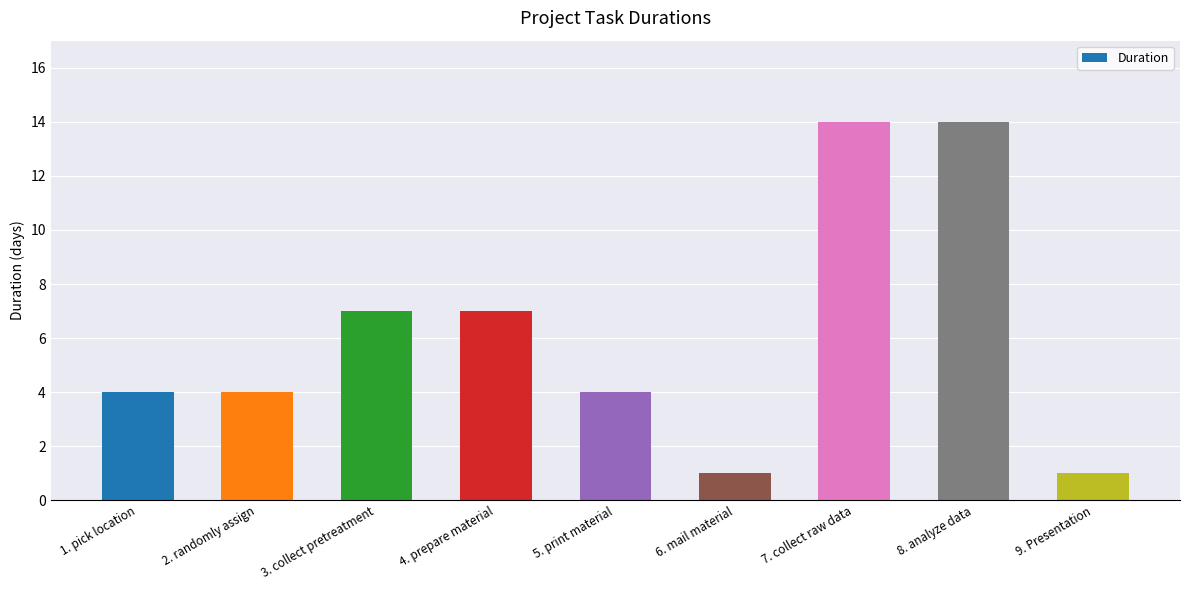

Reading left to right, extract all data points from this chart.

1. pick location=4	2. randomly assign=4	3. collect pretreatment=7	4. prepare material=7	5. print material=4	6. mail material=1	7. collect raw data=14	8. analyze data=14	9. Presentation=1